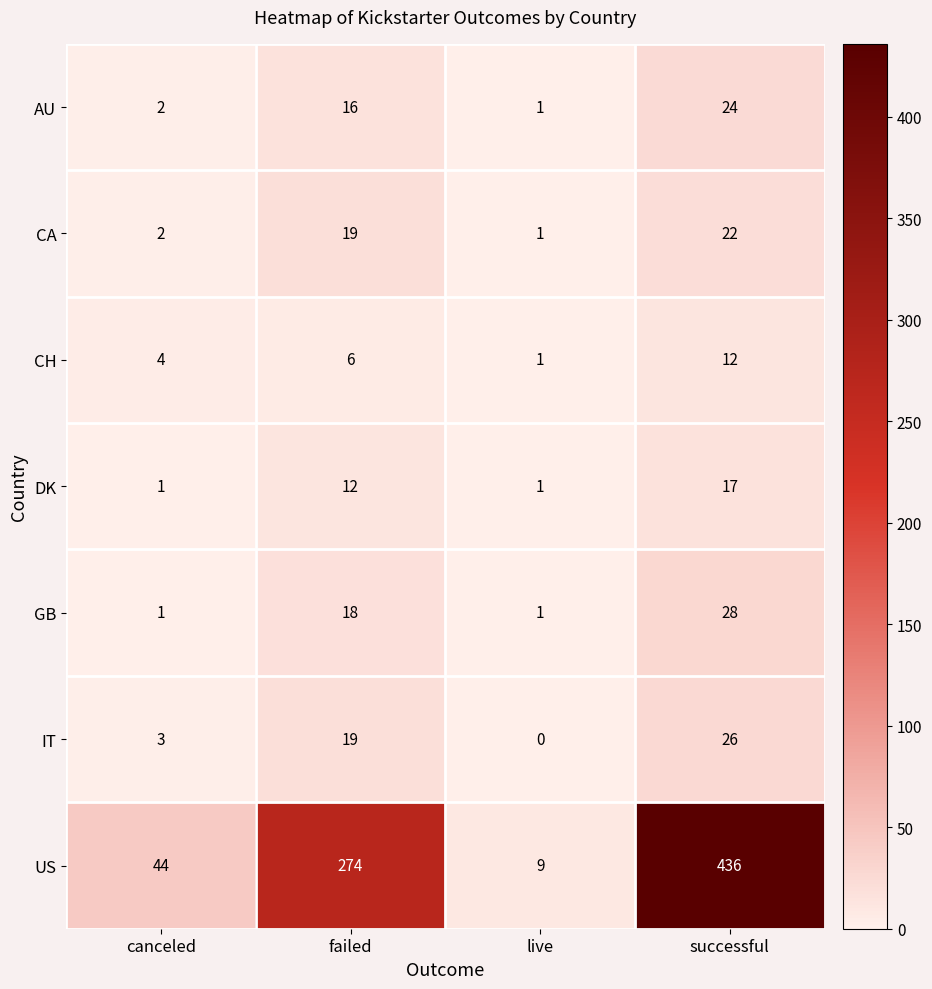

Count the number of categories in the chart.

4